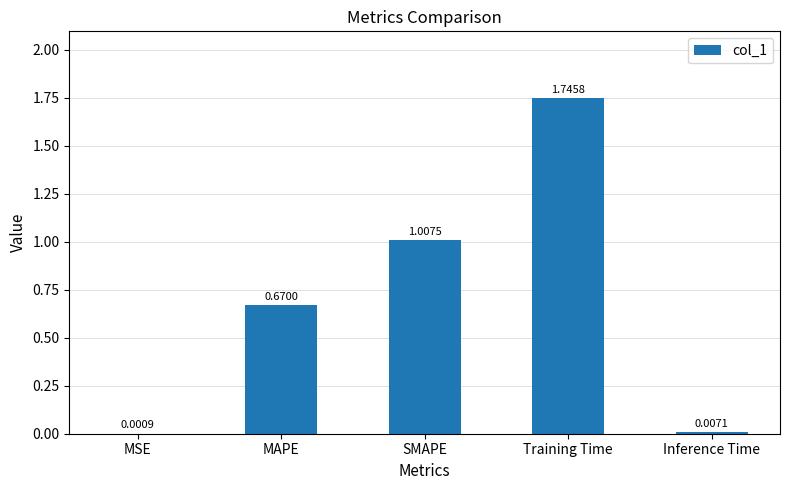

Are the bars horizontal?

No